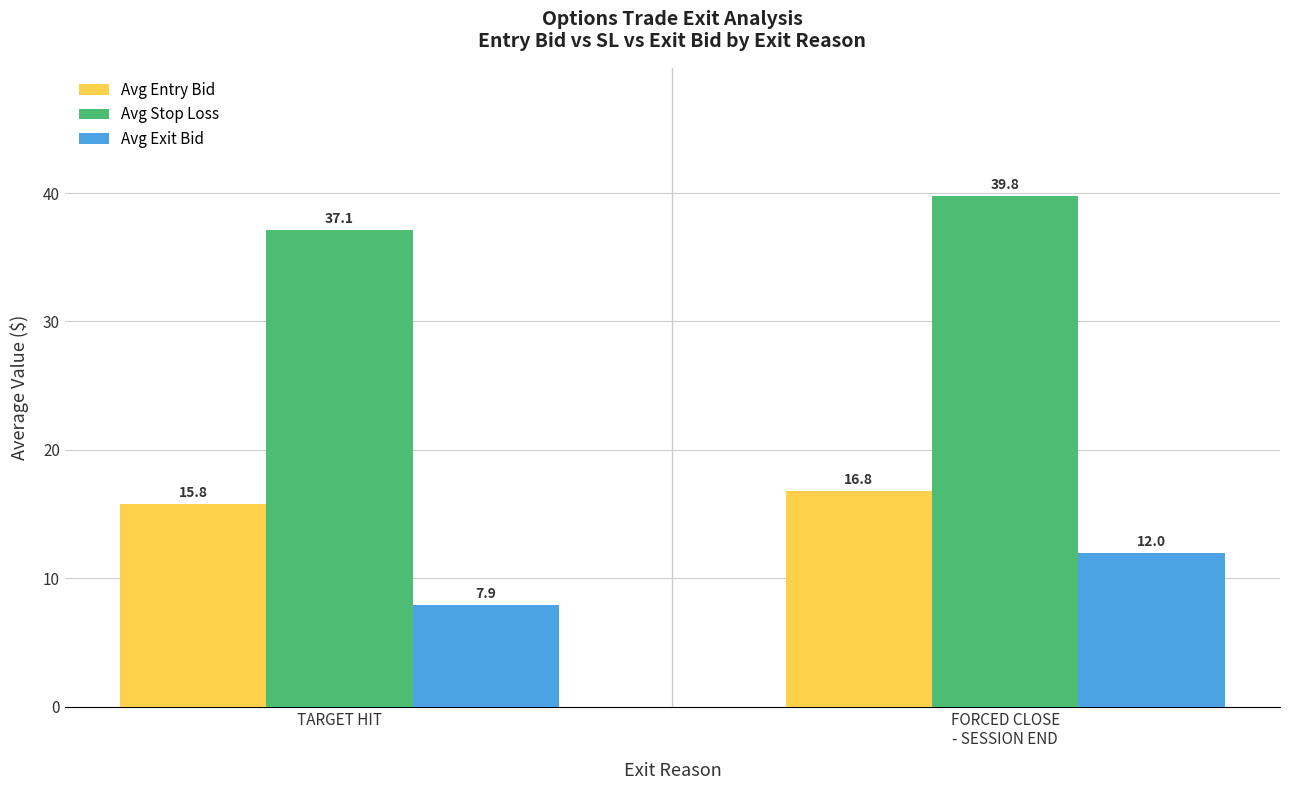

What are all the series names shown in the legend?

Avg Entry Bid, Avg Stop Loss, Avg Exit Bid